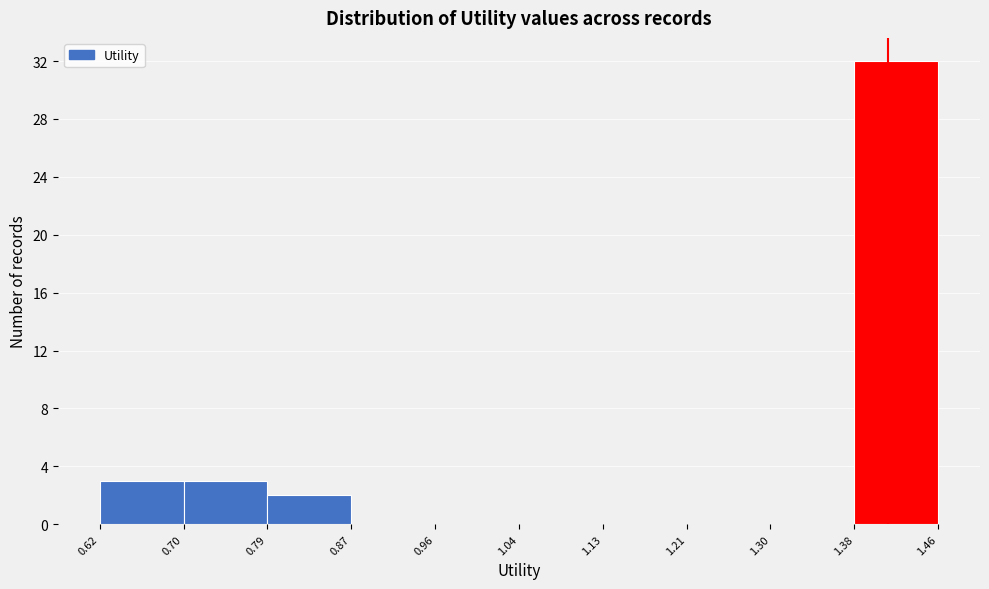

Reading left to right, transcribe this chart: for each bar, give the range it covers on the x-axis and its height. The values are not printed on the chart, so give them approximately, as read against the axis.

0.62 to 0.70: 3
0.70 to 0.79: 3
0.79 to 0.87: 2
0.87 to 0.96: 0
0.96 to 1.04: 0
1.04 to 1.13: 0
1.13 to 1.21: 0
1.21 to 1.30: 0
1.30 to 1.38: 0
1.38 to 1.46: 32